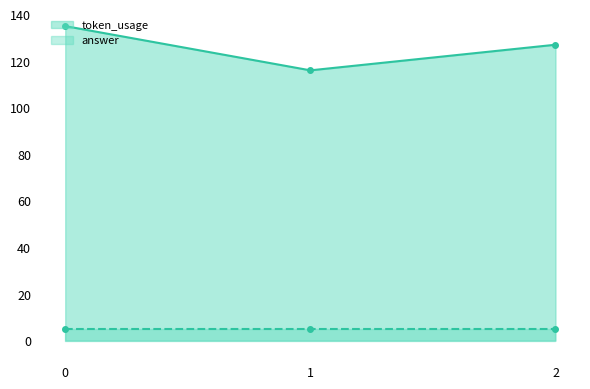

Read the value at 2, to the nearest 10.

130